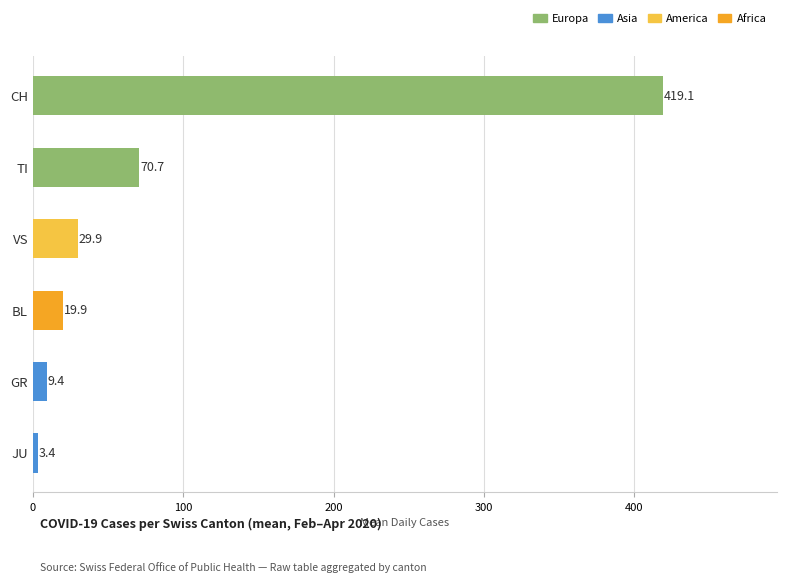

What is the difference between the second highest and minimum values?

67.3